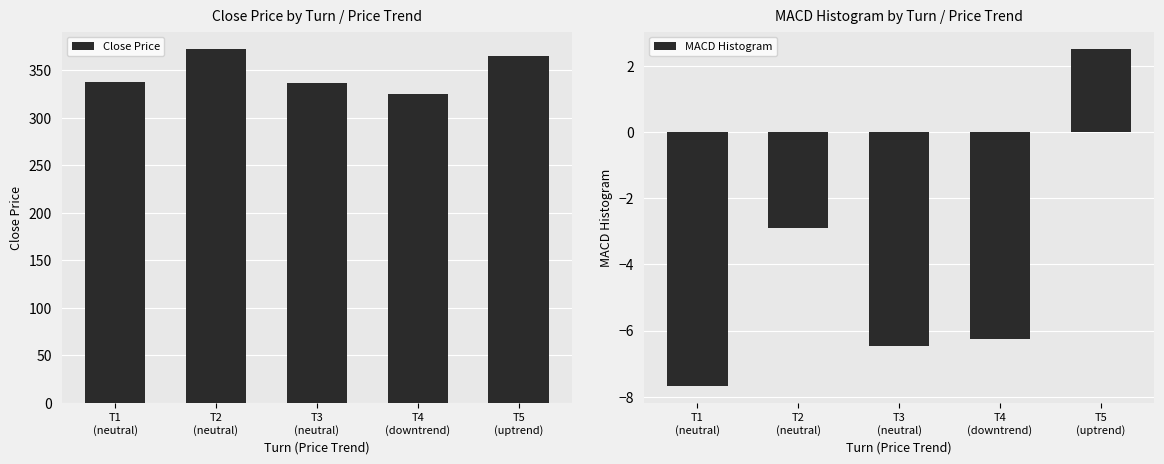

What is the smallest value displayed?

-7.7